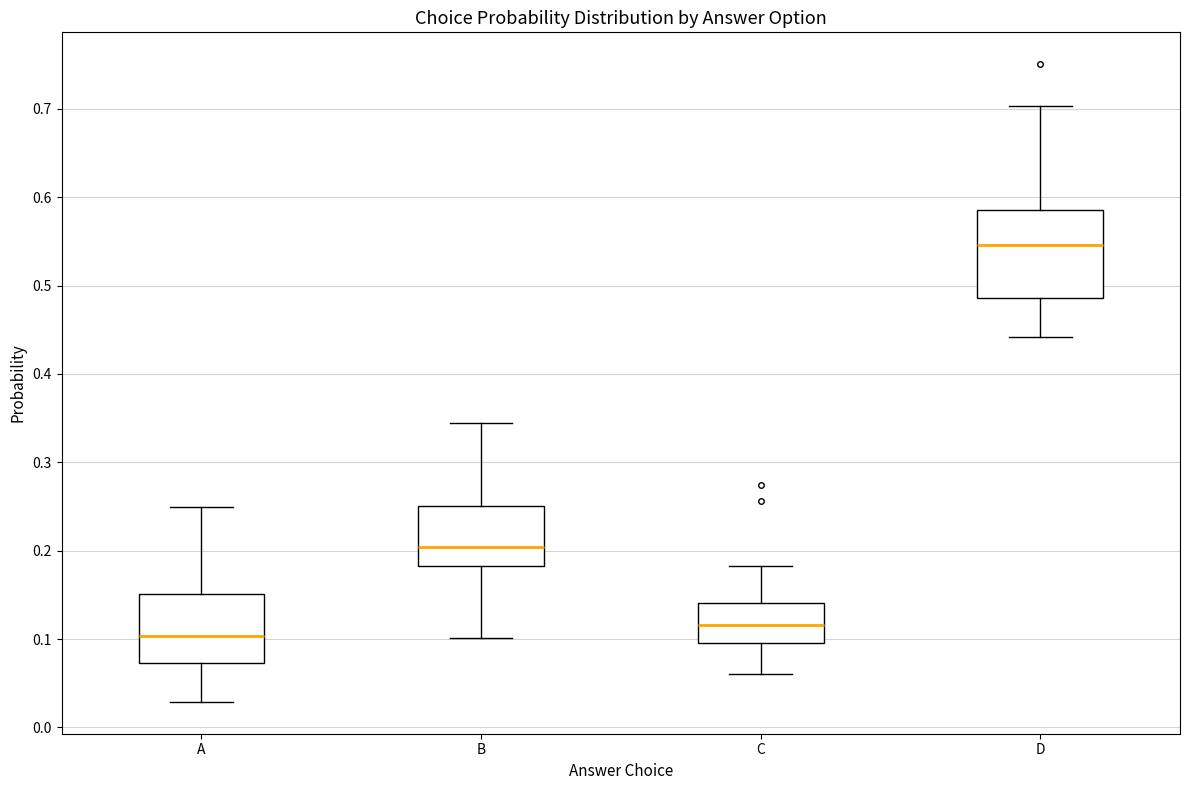

Reading left to right, transcribe this box plot: for each box, give where its median line is, the range the box spans, and where its two whiskers end, as read against the y-axis. The values are not printed on the chart, so give them approximately, as read against the axis.

A: median 0.10, box 0.07 to 0.15, whiskers 0.03 to 0.25
B: median 0.20, box 0.18 to 0.25, whiskers 0.10 to 0.34
C: median 0.12, box 0.10 to 0.14, whiskers 0.06 to 0.18
D: median 0.55, box 0.49 to 0.59, whiskers 0.44 to 0.70